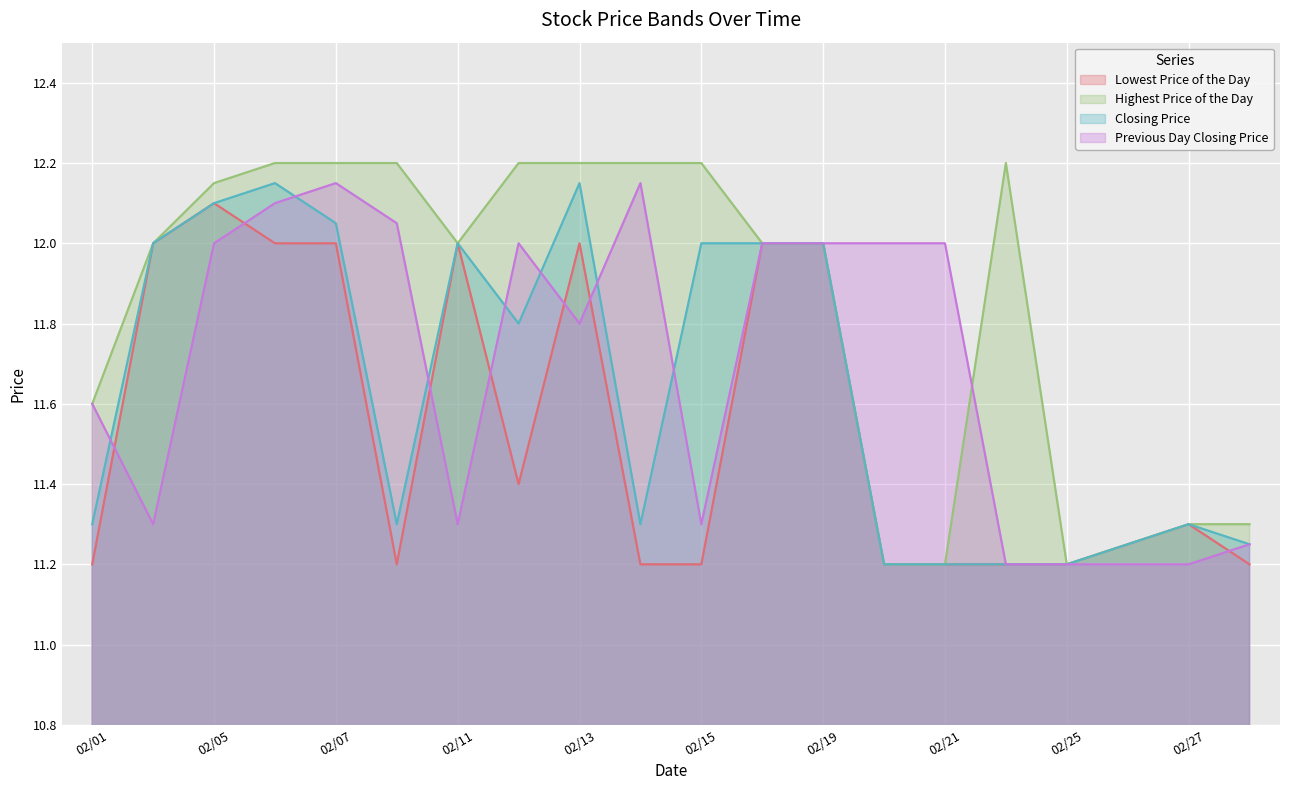

What is the total value across all series at 02/19?

48.0